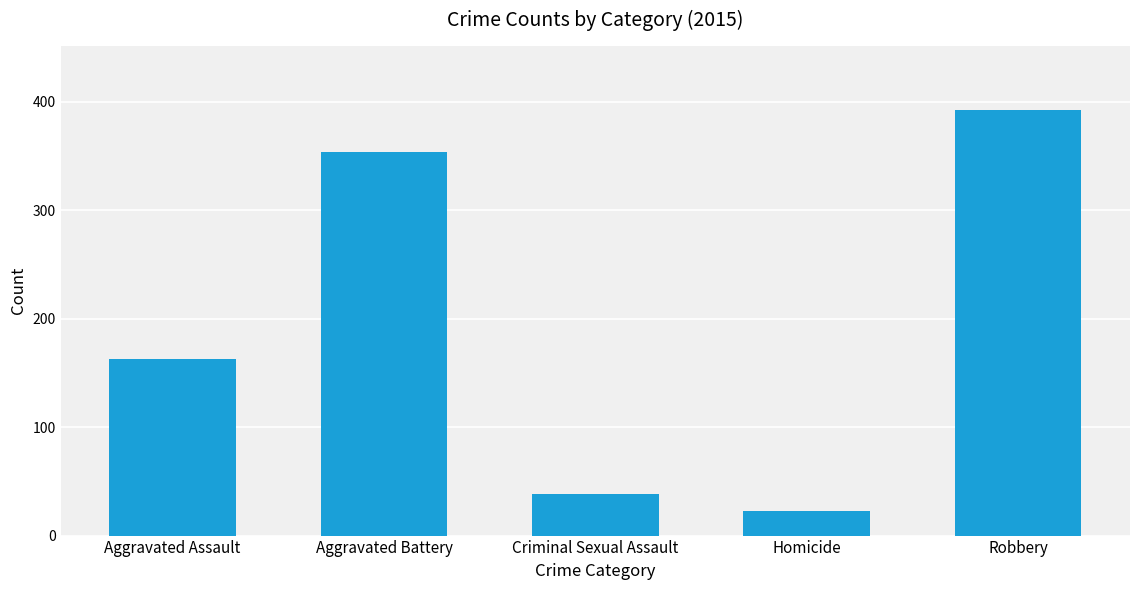

What is the label of the 3rd bar from the right?

Criminal Sexual Assault